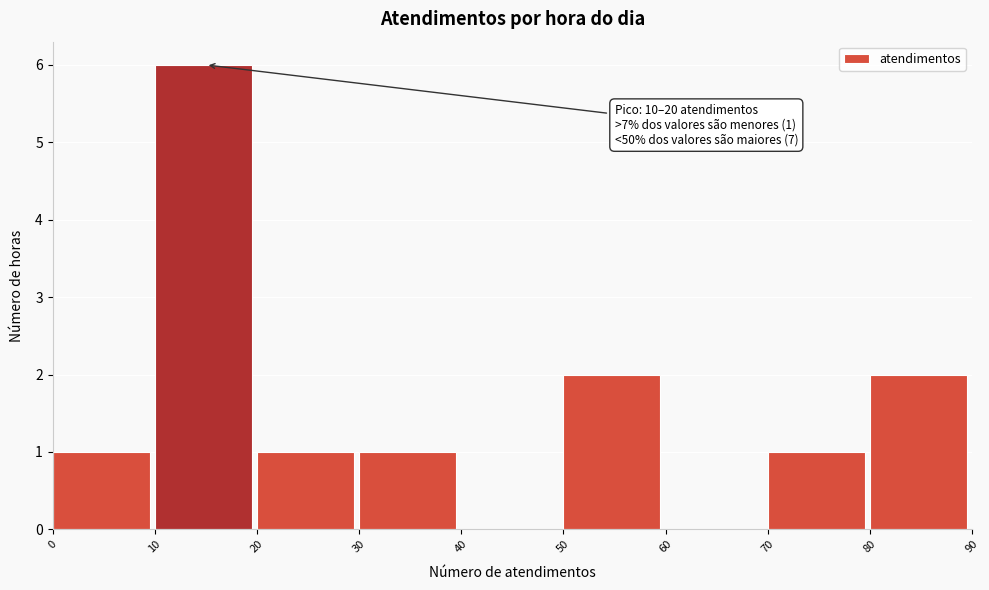

Over which range of the x-axis is the bar tallest?

10 to 20